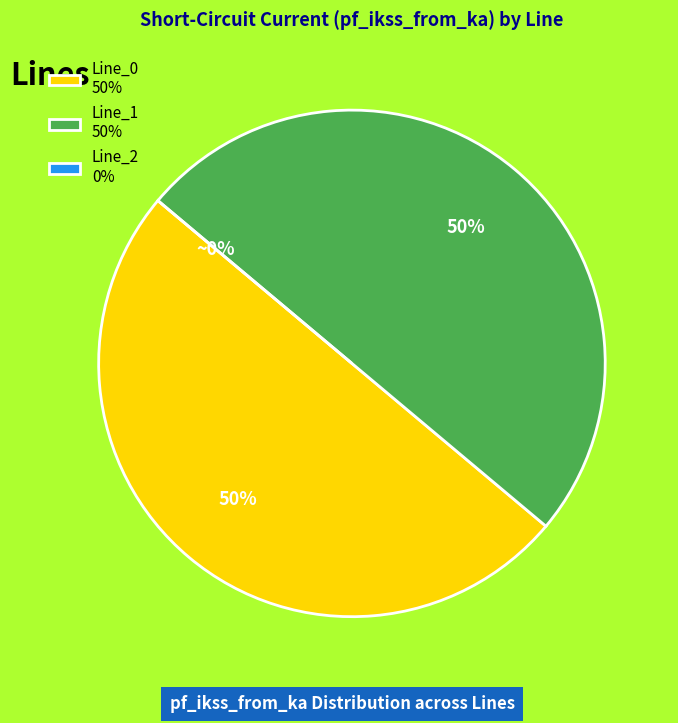

What is the largest slice in the pie chart?

Line_1